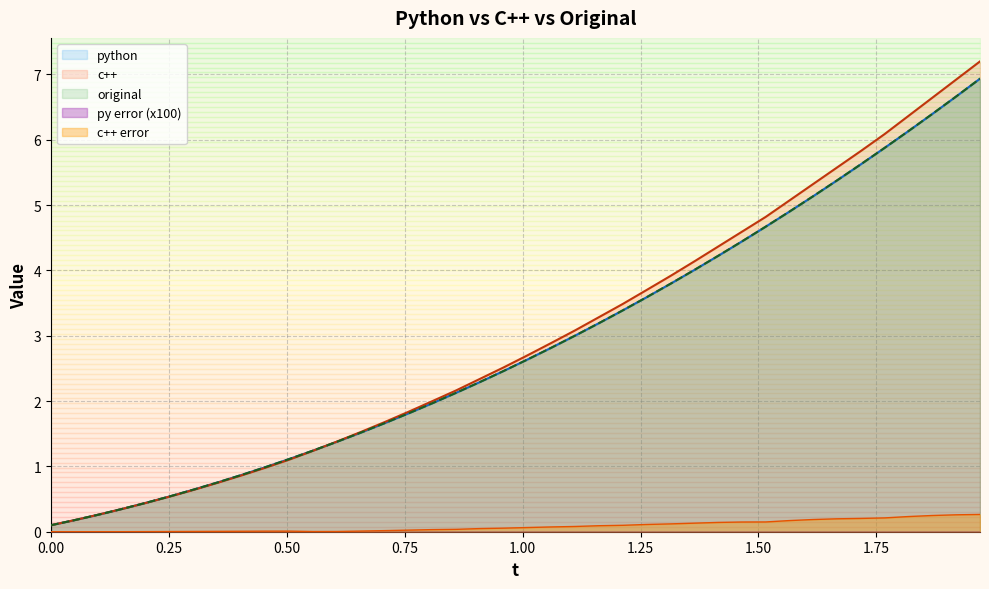

How many lines are shown in the chart?

4